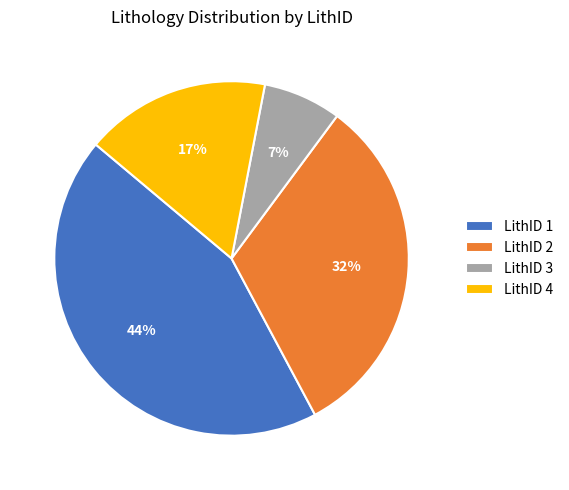

To the nearest percent, what is the average slice percentage?

25%